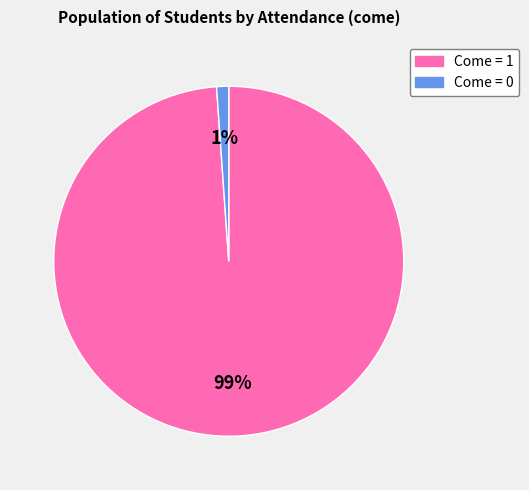

How many segments does this pie chart have?

2